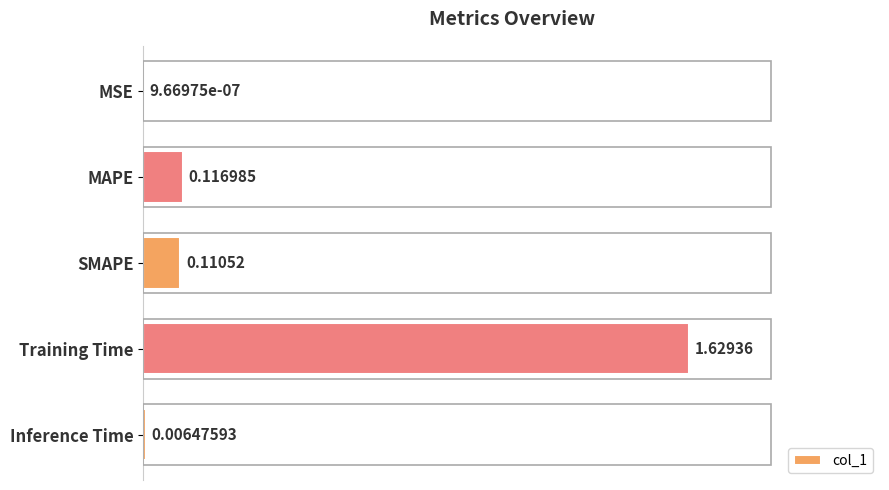

Which label corresponds to the largest value in the chart?

Training Time